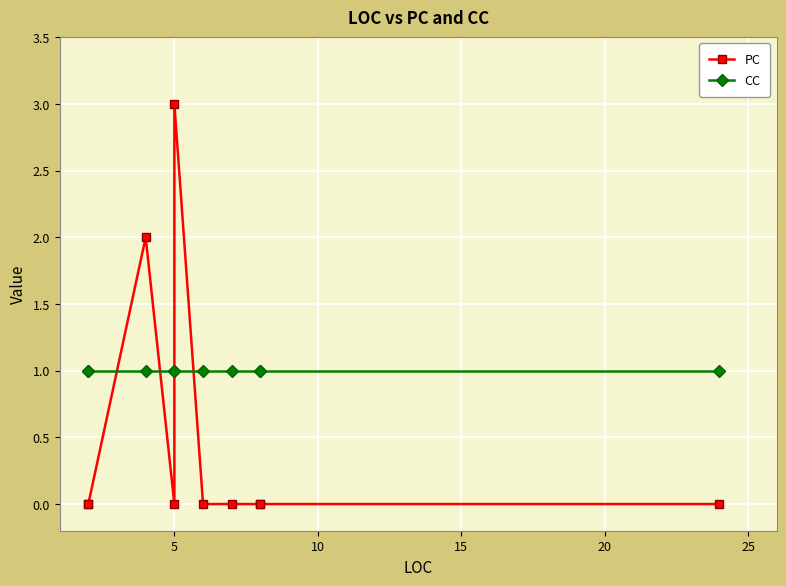

Is the value of CC at 15 greater than the value of PC at 0?

Yes